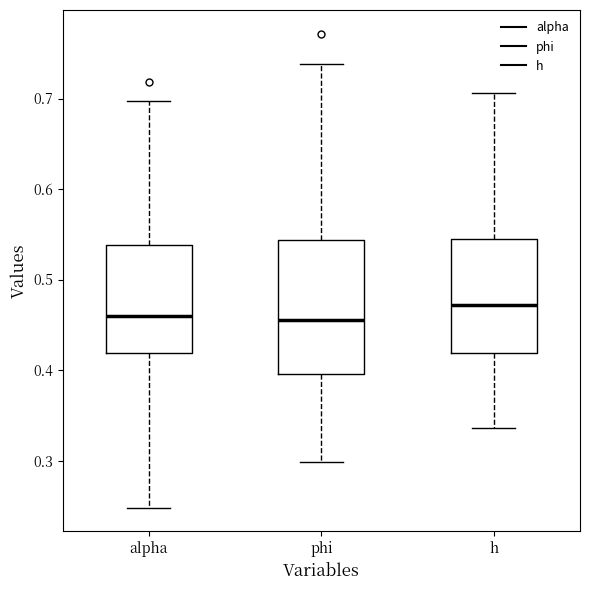

Where is the lower edge of the box for h on the y-axis? The values are not printed on the chart, so give them approximately, as read against the axis.

0.42